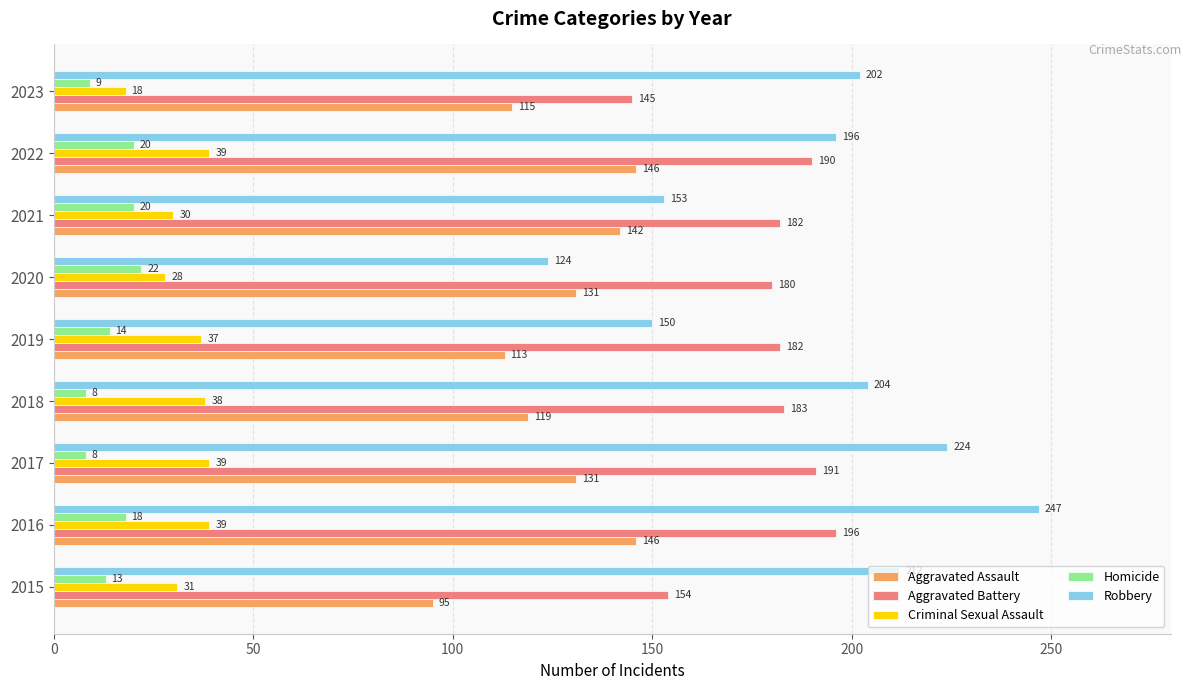

At how many categories does at least one series exceed 143?

9